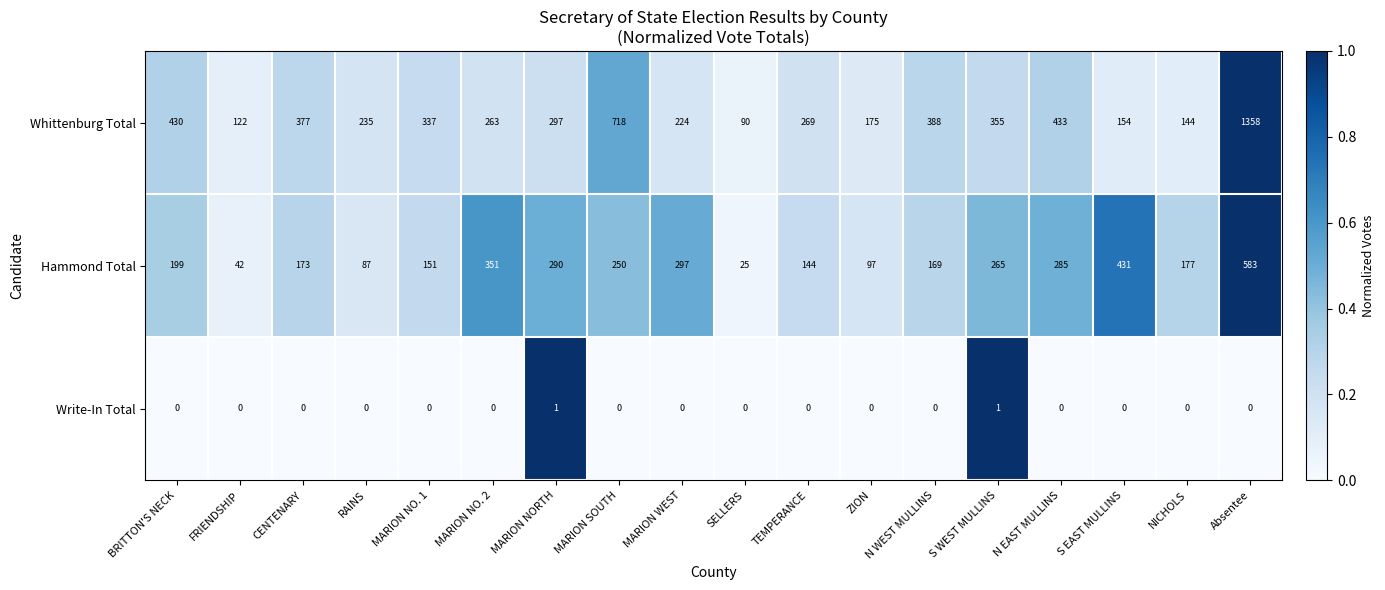

What is the difference between the second highest and second lowest values in the Whittenburg Total series?

596